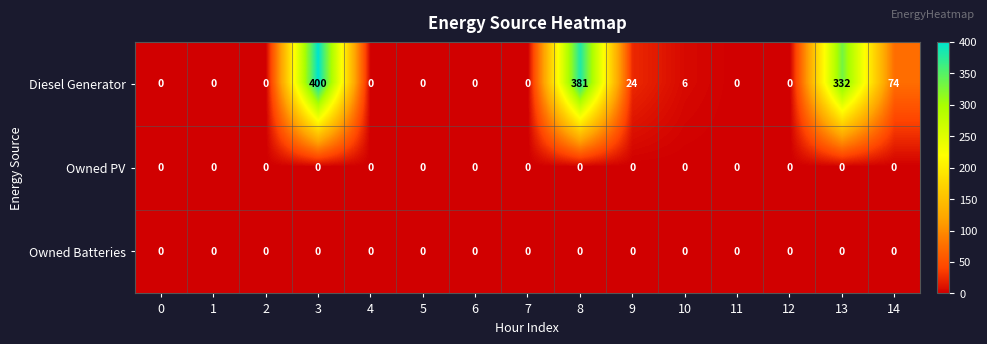

At which category does the chart reach its peak across all series?

3